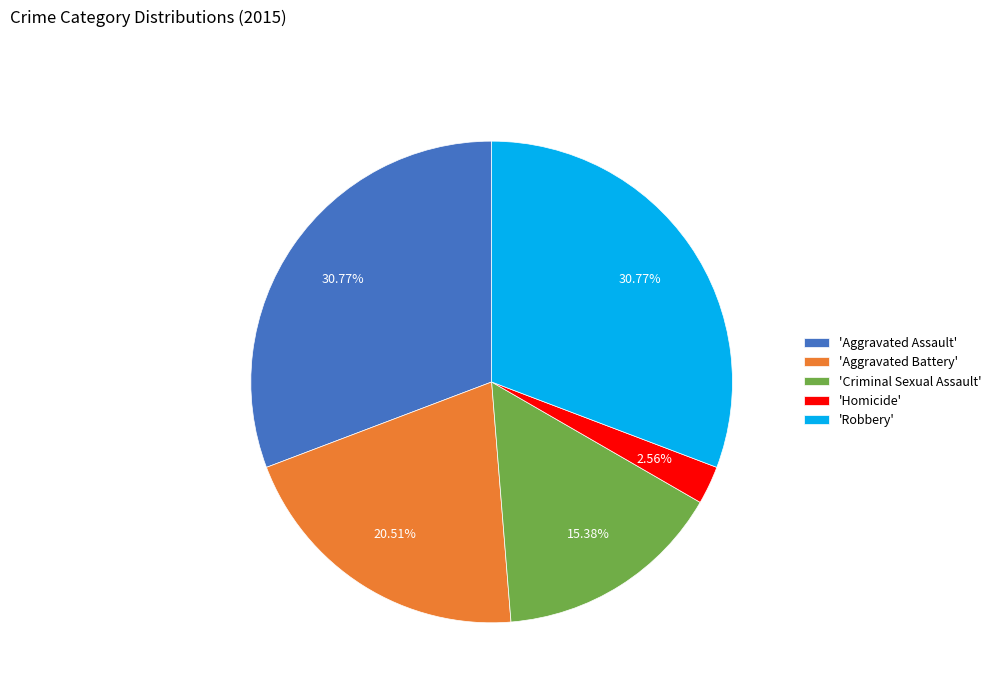

Which category has the smallest portion of the pie?

'Homicide'